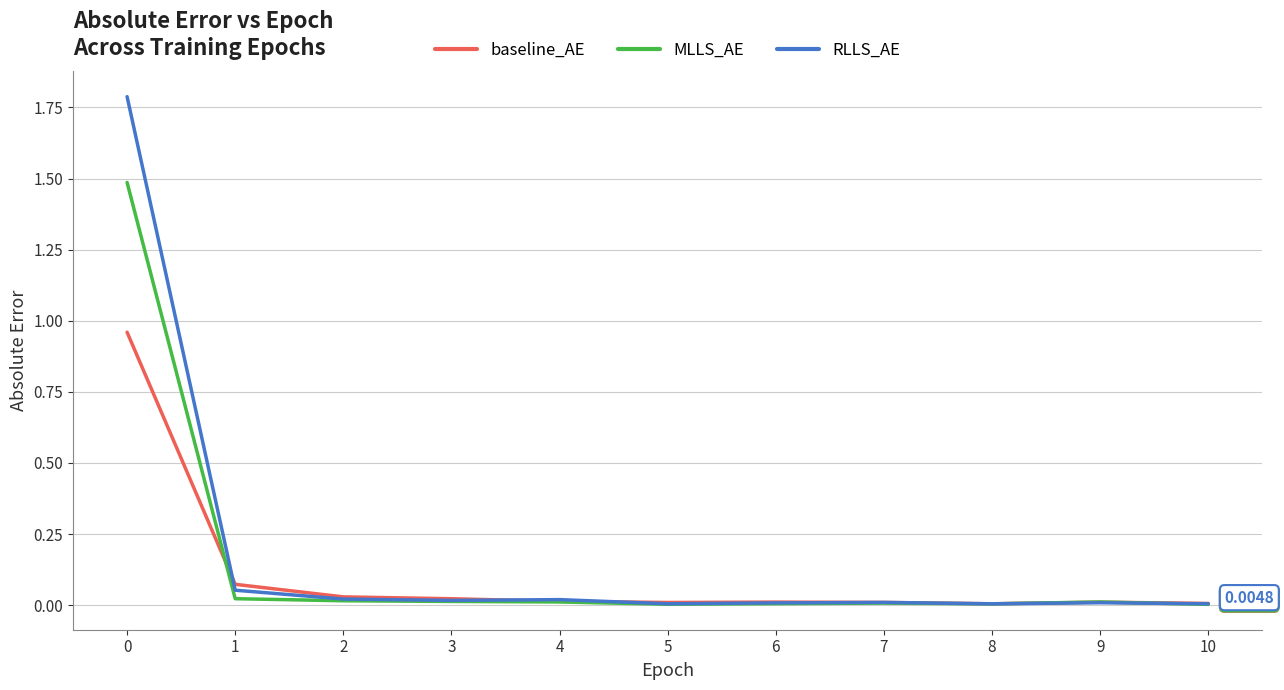

Does the chart have visible grid lines?

Yes